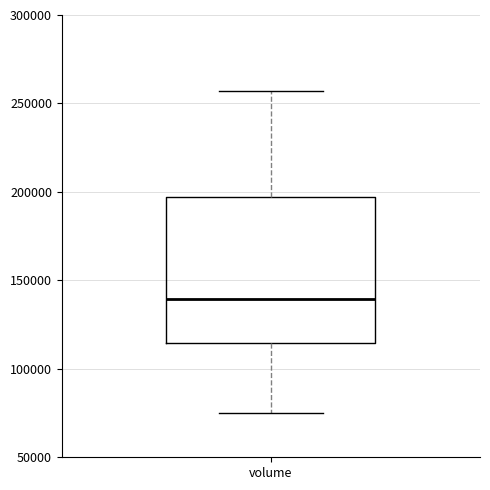

Where does the median line of the box for volume sit on the y-axis? The values are not printed on the chart, so give them approximately, as read against the axis.

140000